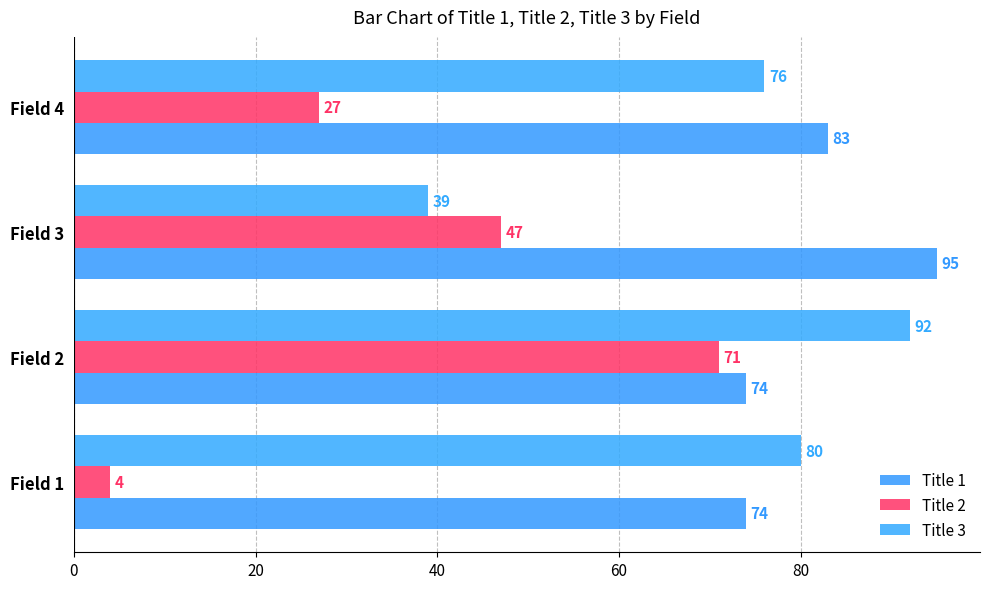

Rank the series by their maximum value, from highest to lowest.

Title 1, Title 3, Title 2